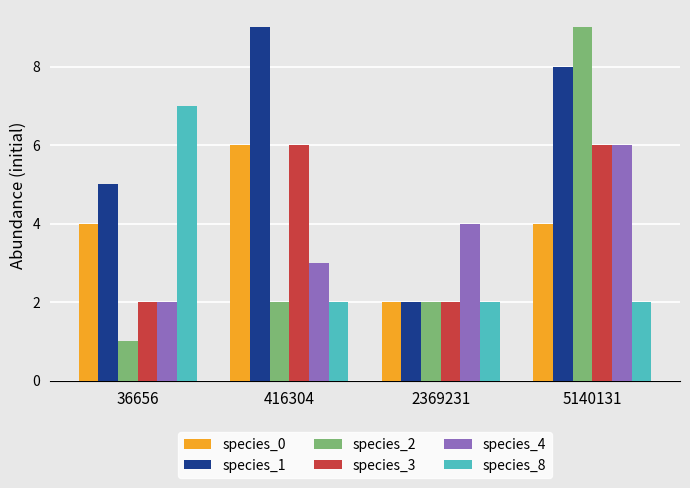

How many data points in species_1 are less than 8?

2